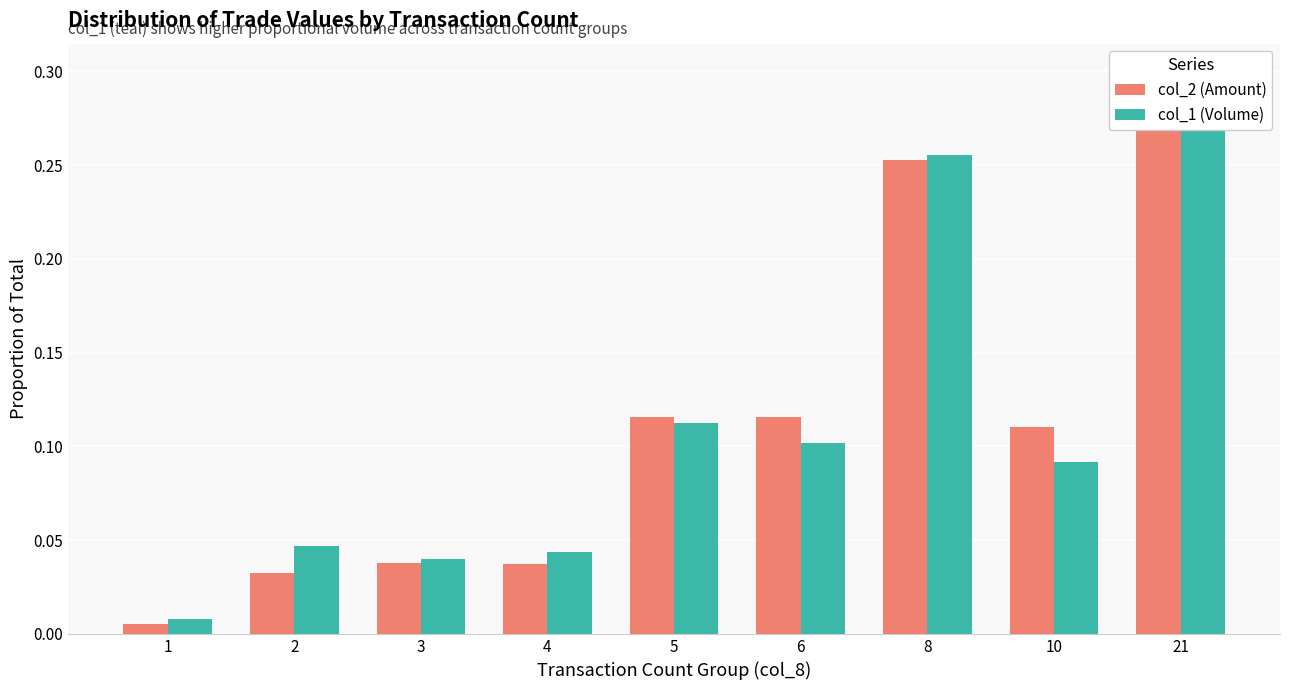

The value of col_1 (Volume) at 6 is 0.1. True or false?

True